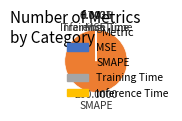

The MSE slice represents 0% of the pie. True or false?

True